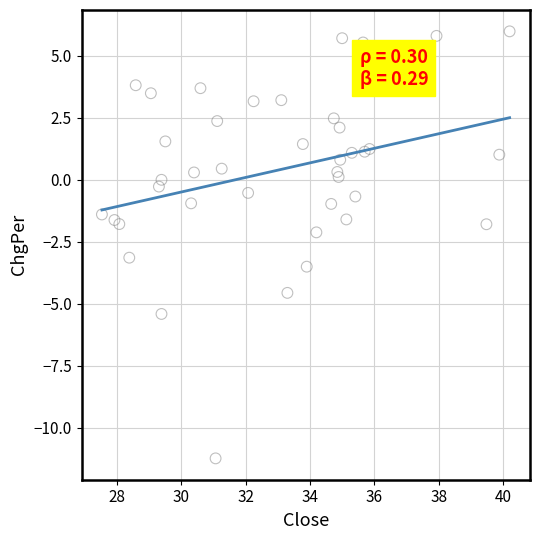

What is the range of X values (max minus min)?

12.7